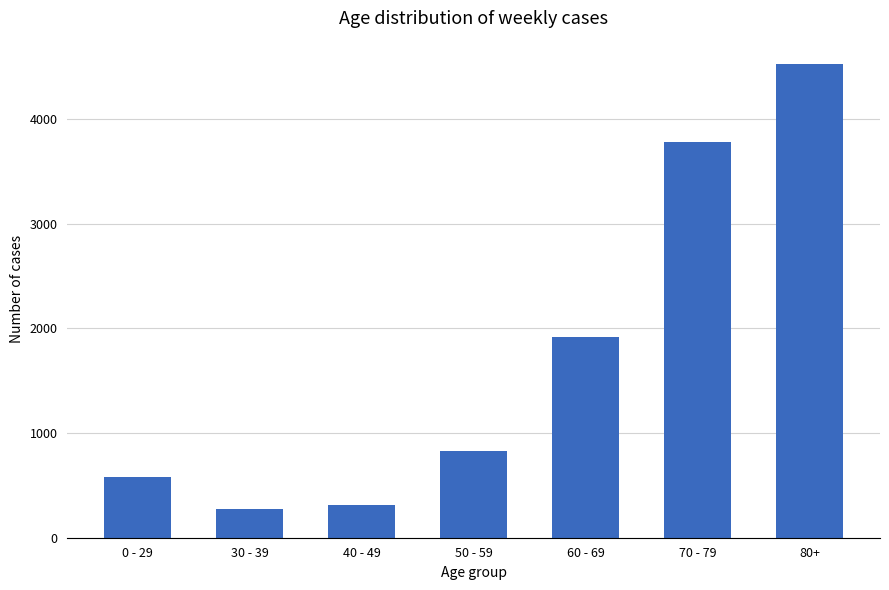

List the labels in order of value, largest first.

80+, 70 - 79, 60 - 69, 50 - 59, 0 - 29, 40 - 49, 30 - 39